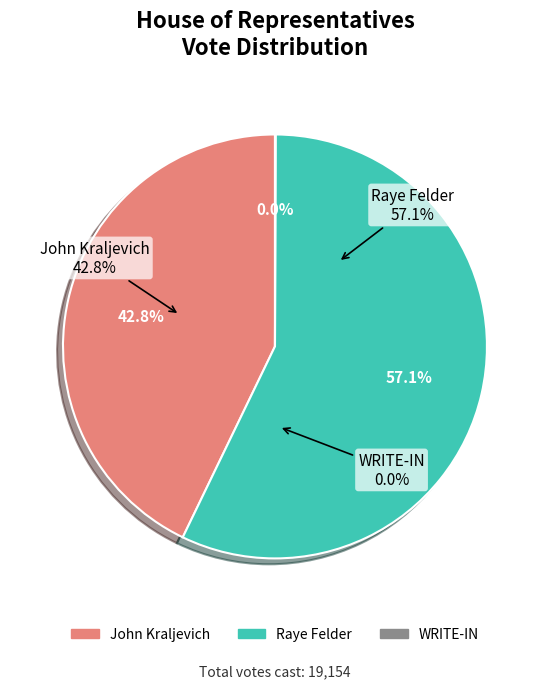

Count the number of slices in the pie.

3